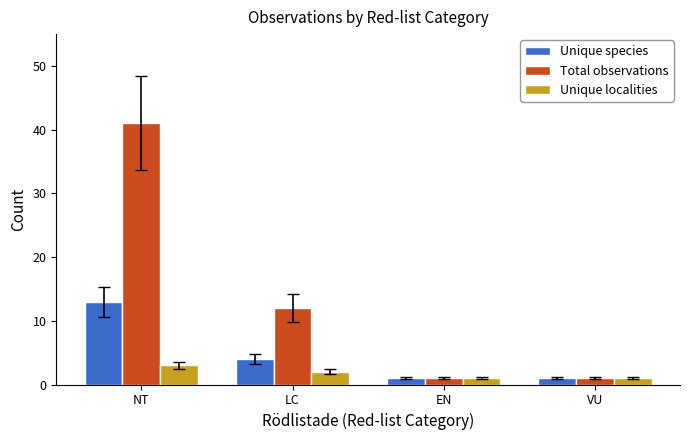

Rank the series by their average value, from lowest to highest.

Unique localities, Unique species, Total observations